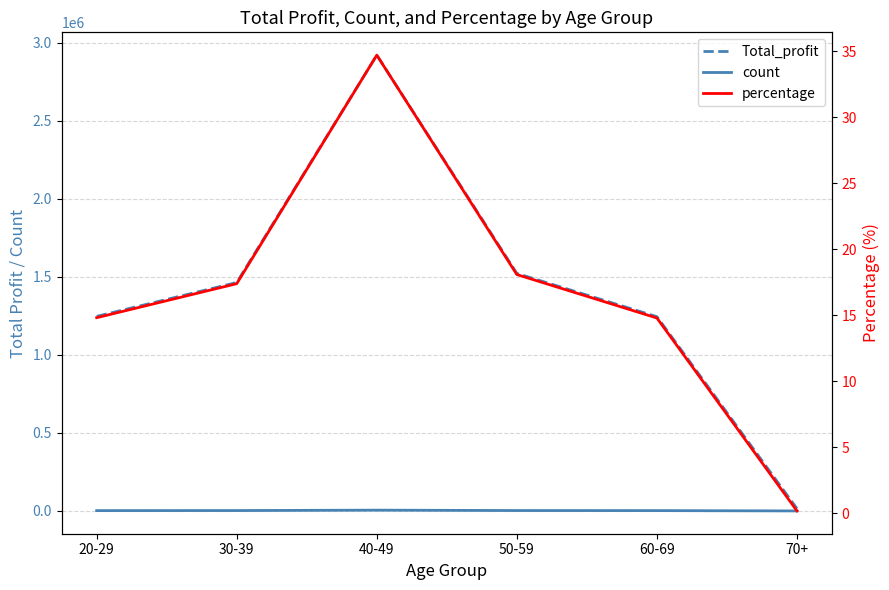

Does the chart display data point markers on the line(s)?

No